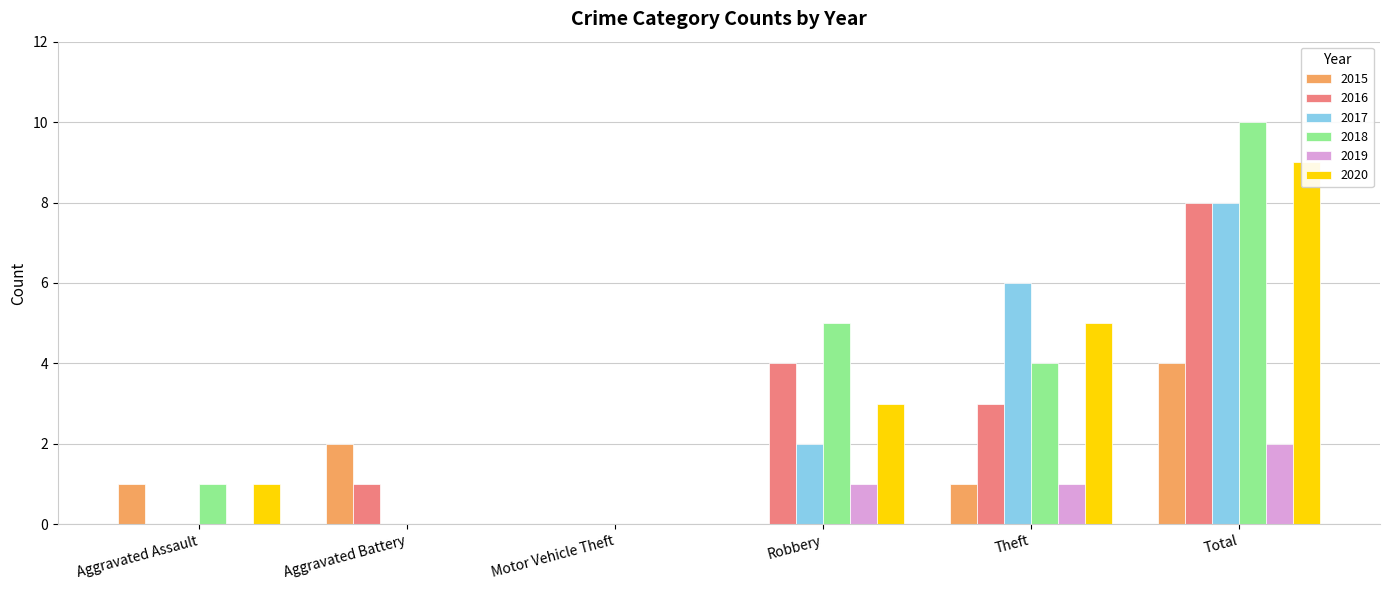

Rank the series by their maximum value, from highest to lowest.

2018, 2020, 2016, 2017, 2015, 2019